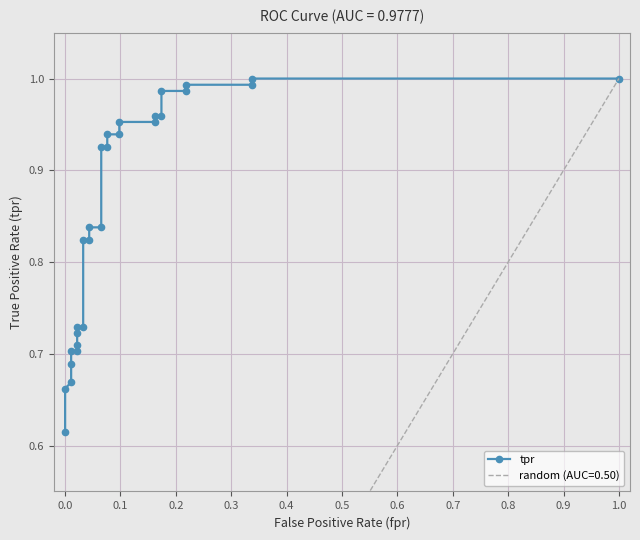

Count the number of categories in the chart.

28